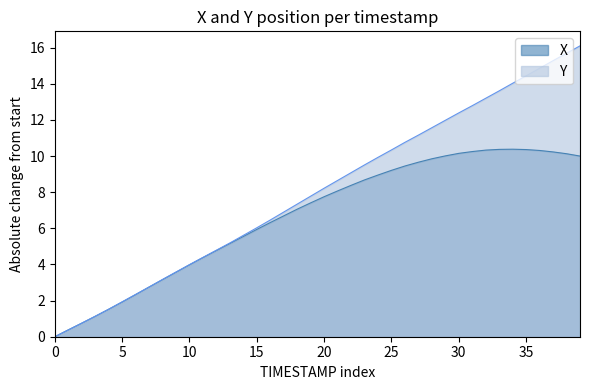

At which label is X closest to 5?

13